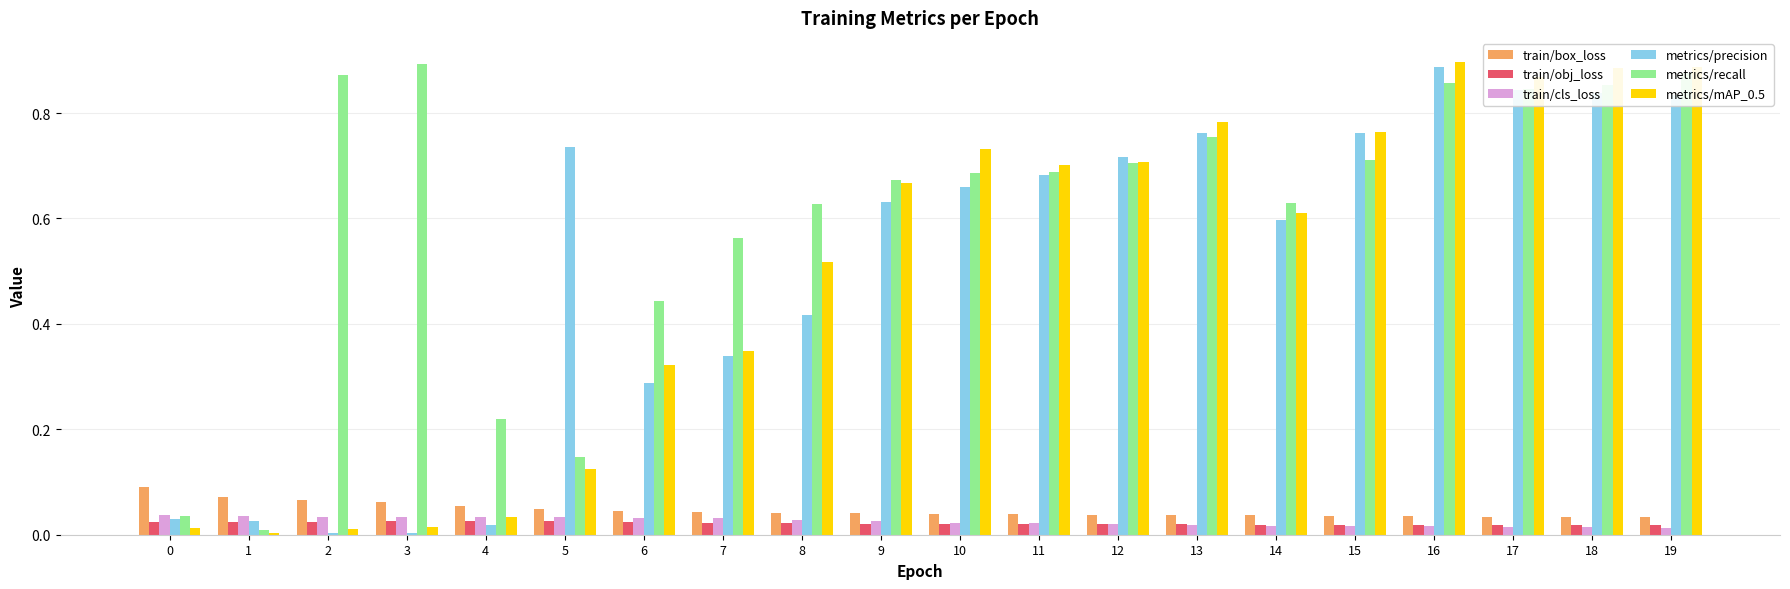

Which series has the largest total across all categories?

metrics/recall